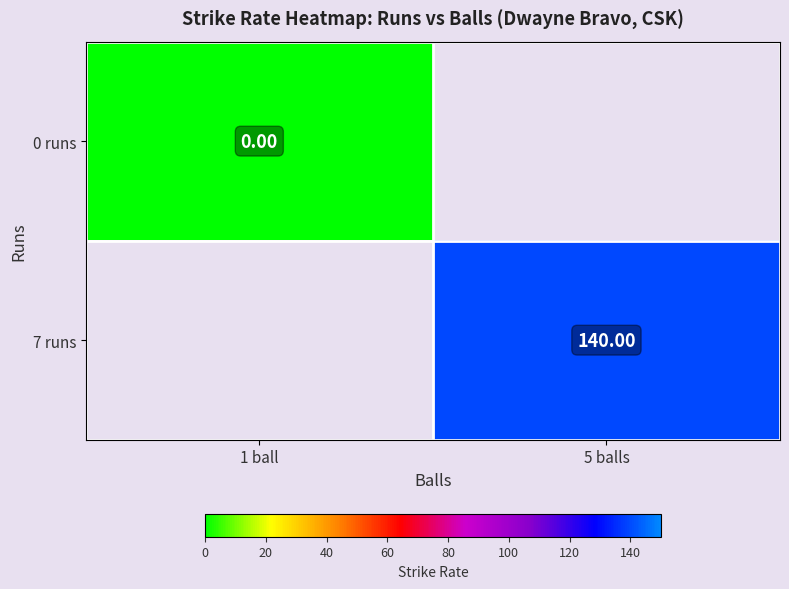

The value of 7 runs at 5 balls is 184.5. True or false?

False